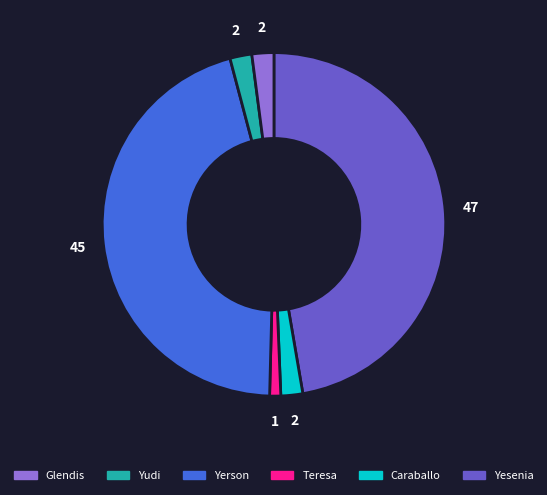

Is there any slice that represents more than half of the pie?

No